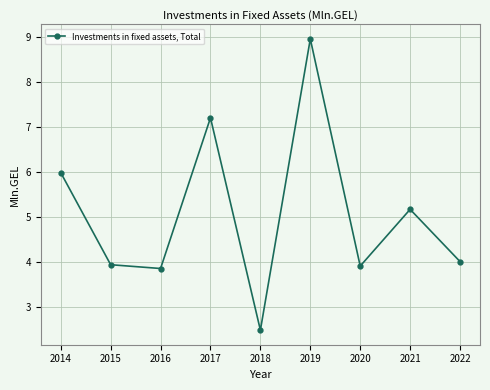

True or false: the data shows 9.0 at 2019.

True